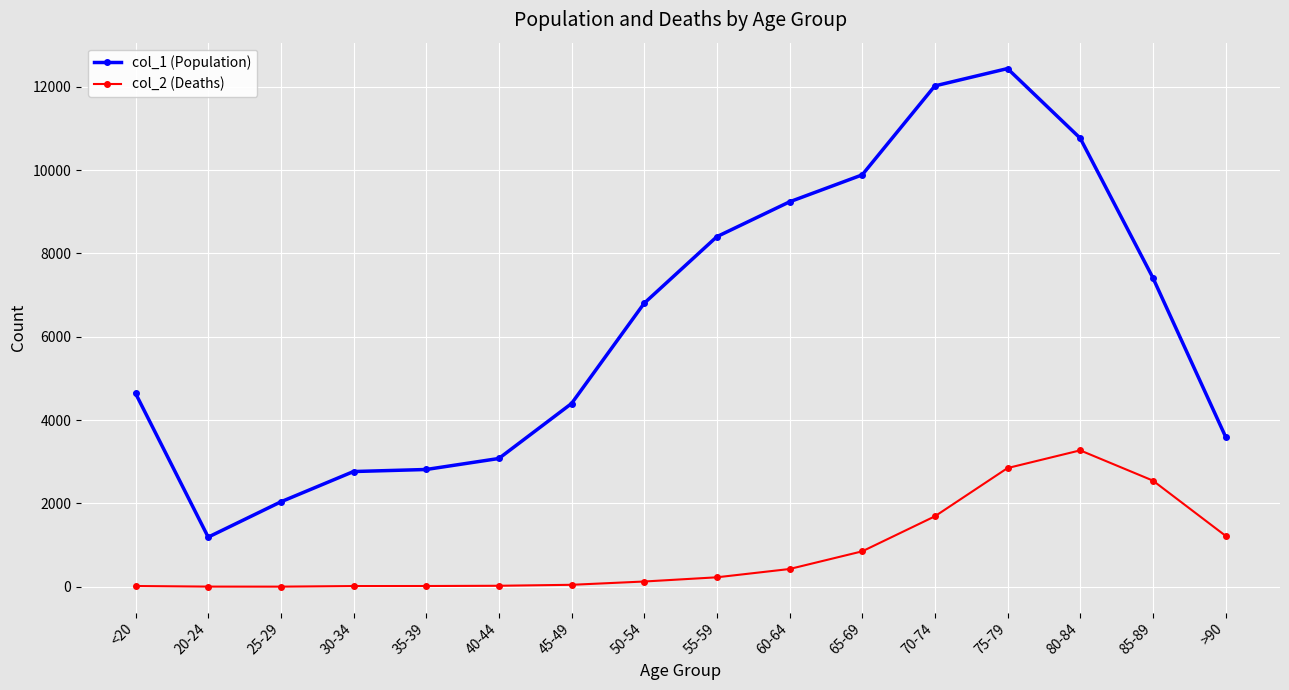

Which category has the highest value across all series?

75-79